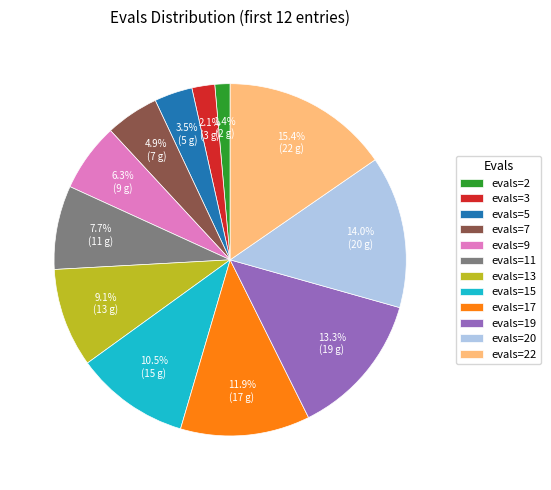

Is it true that evals=11 is 8% of the pie?

True